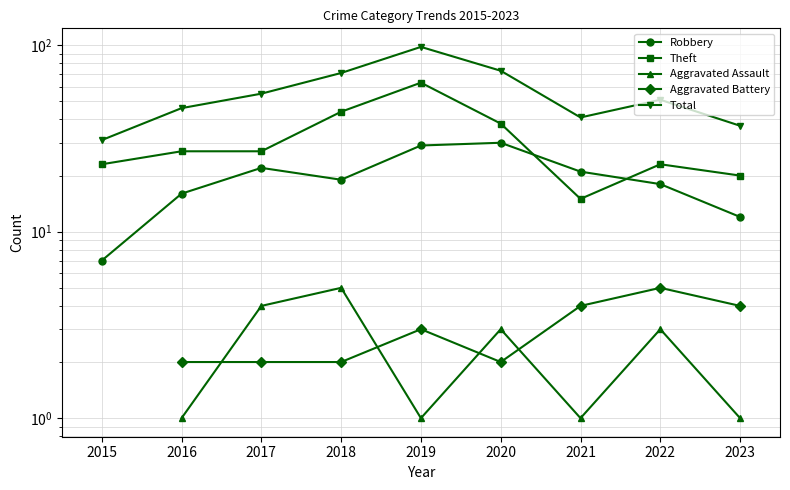

How many lines are shown in the chart?

5